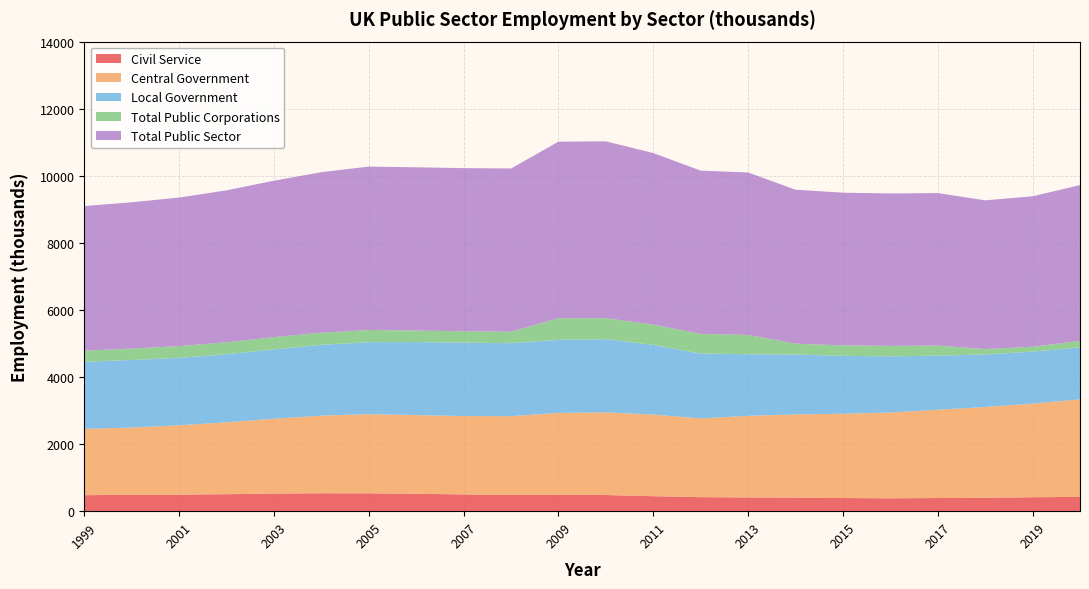

Reading right to left, transcribe all the data shown in this chart.

Civil Service: 2020=426	2019=416	2018=400	2017=392	2016=384	2015=392	2014=403	2013=410	2012=418	2011=447	2010=481	2009=487	2008=484	2007=500	2006=519	2005=532	2004=534	2003=525	2002=506	2001=493	2000=488	1999=477
Central Government: 2020=2909	2019=2791	2018=2705	2017=2633	2016=2557	2015=2512	2014=2482	2013=2432	2012=2347	2011=2434	2010=2464	2009=2442	2008=2349	2007=2336	2006=2346	2005=2360	2004=2313	2003=2231	2002=2143	2001=2067	2000=2005	1999=1976
Local Government: 2020=1548	2019=1550	2018=1569	2017=1611	2016=1676	2015=1727	2014=1787	2013=1838	2012=1934	2011=2076	2010=2184	2009=2179	2008=2175	2007=2189	2006=2177	2005=2146	2004=2114	2003=2067	2002=2030	2001=2011	2000=2016	1999=2002
Total Public Corporations: 2020=191	2019=145	2018=160	2017=302	2016=311	2015=313	2014=322	2013=574	2012=587	2011=605	2010=625	2009=644	2008=343	2007=339	2006=344	2005=365	2004=360	2003=366	2002=357	2001=351	2000=340	1999=332
Total Public Sector: 2020=4648	2019=4486	2018=4434	2017=4546	2016=4544	2015=4552	2014=4591	2013=4844	2012=4868	2011=5115	2010=5273	2009=5265	2008=4867	2007=4864	2006=4867	2005=4871	2004=4787	2003=4664	2002=4530	2001=4429	2000=4361	1999=4310